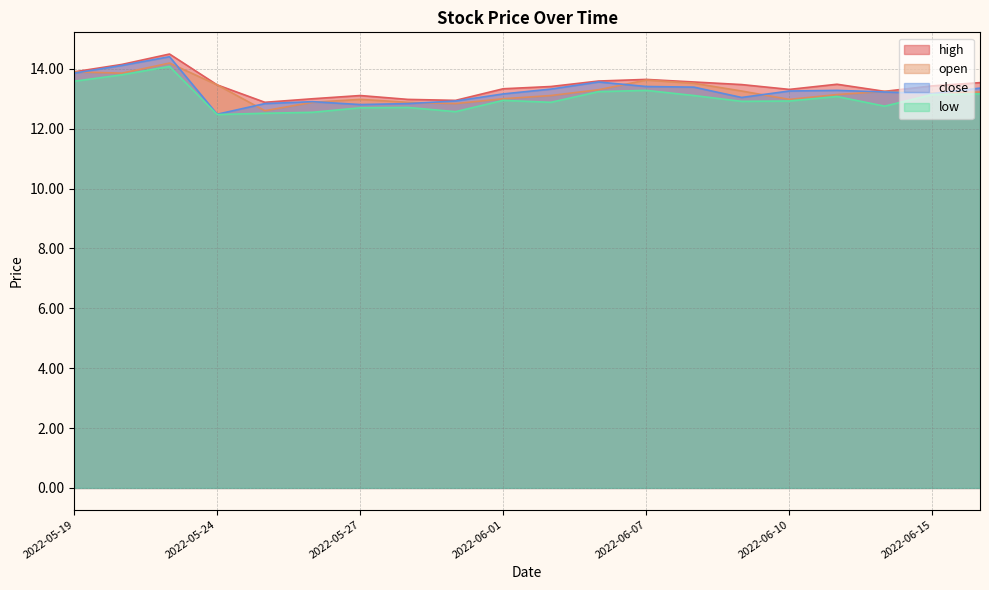

What are all the series names shown in the legend?

high, open, close, low